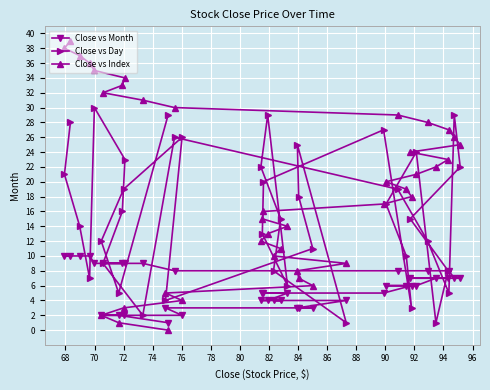

True or false: Close vs Day has more than 0 points higher than both neighbors.

True